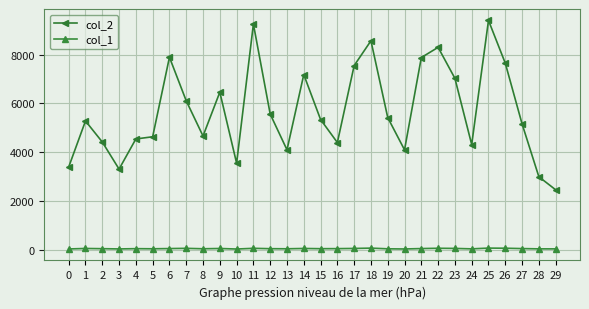

The col_2 series shows 3725 at 7. True or false?

False